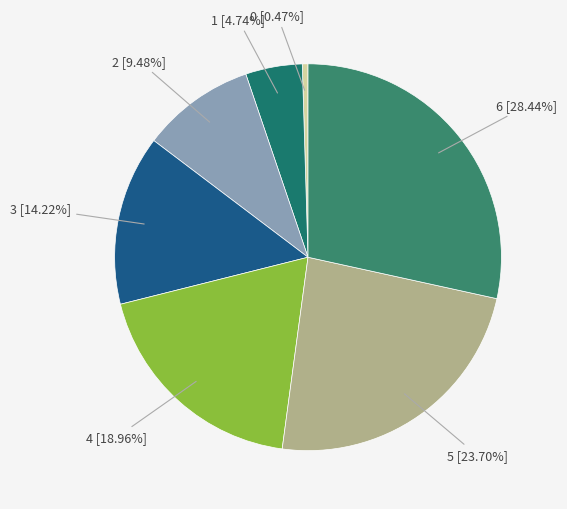

To the nearest percent, what is the difference between the largest and smallest slice percentages?

28%